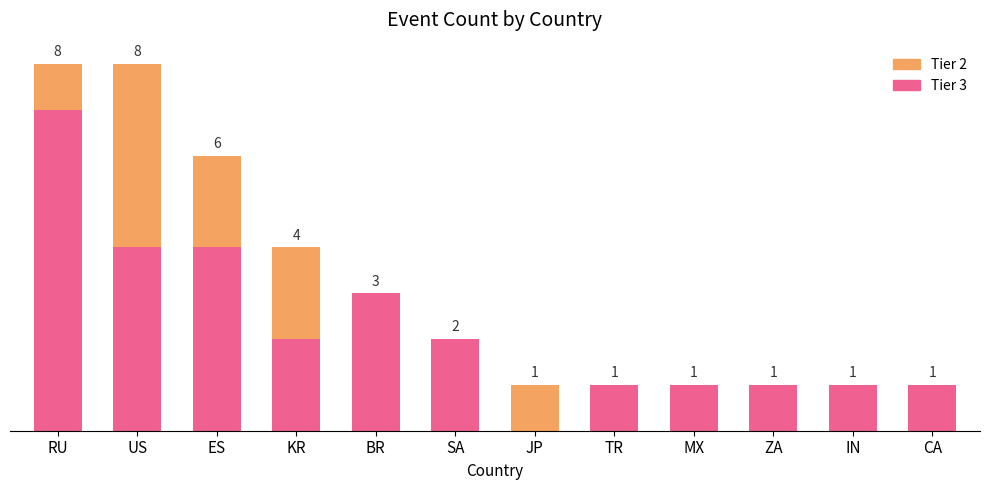

Which category has the highest value in the Tier 3 series?

RU